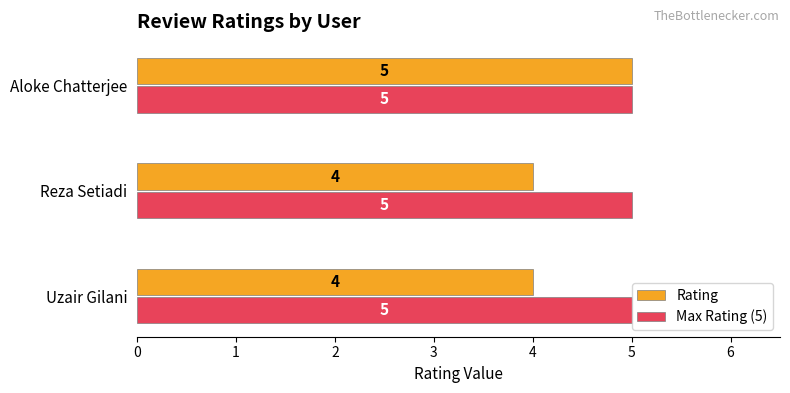

Which series changed the most between Uzair Gilani and Aloke Chatterjee?

Rating